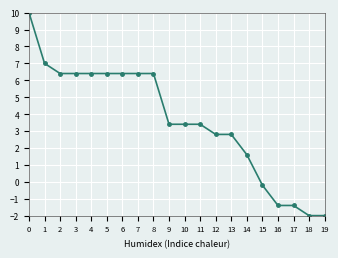

Reading left to right, list all the values displayed in this chart.

10.0	7.0	6.4	6.4	6.4	6.4	6.4	6.4	6.4	3.4	3.4	3.4	2.8	2.8	1.6	-0.2	-1.4	-1.4	-2.0	-2.0